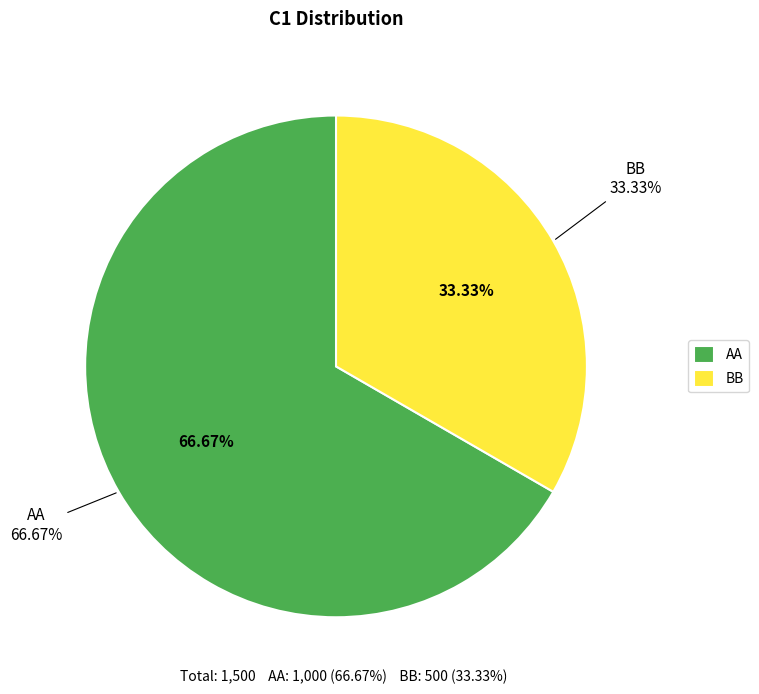

How many slices are in this pie chart?

2